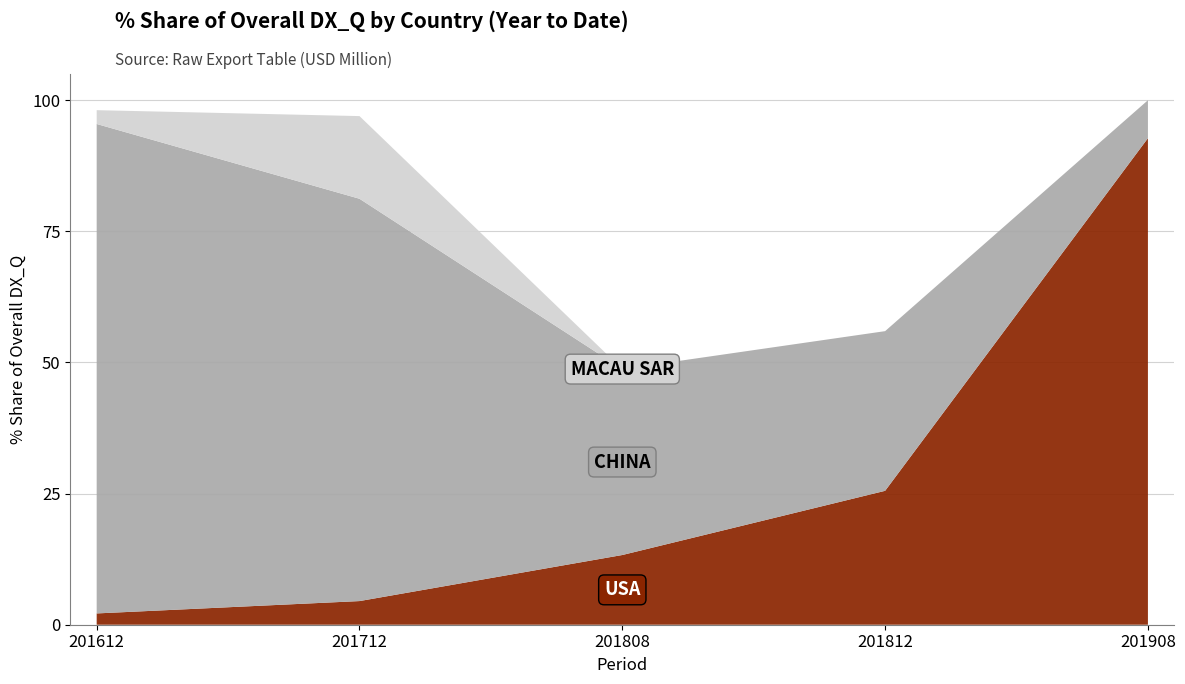

Reading left to right, extract all data points from this chart.

USA: 2.2	4.5	13.3	25.5	92.8
CHINA: 93.3	76.7	35.4	30.4	7.2
MACAU SAR: 2.6	15.8	0.0	0.0	0.0